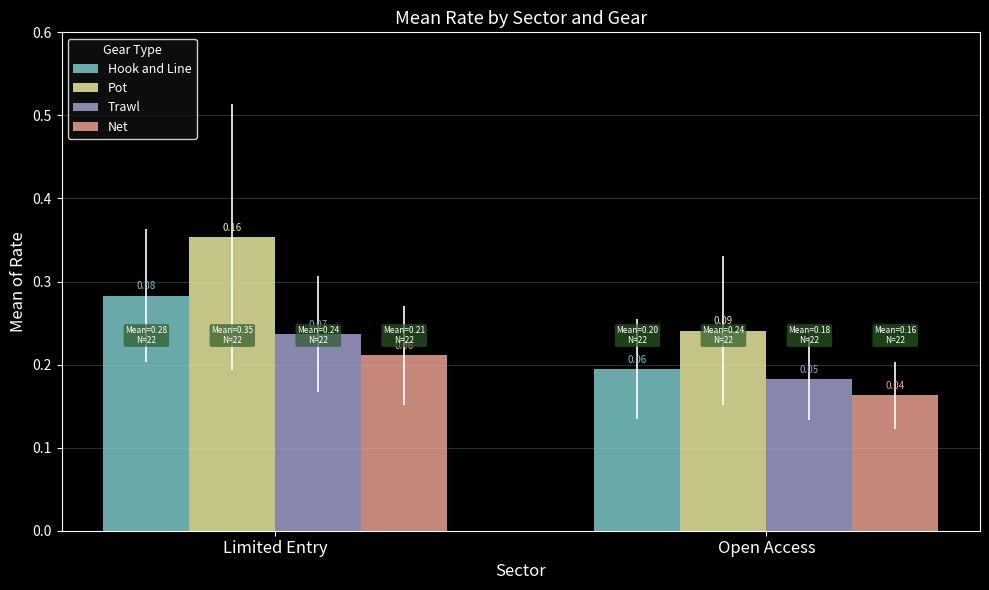

How many groups of bars are there?

2